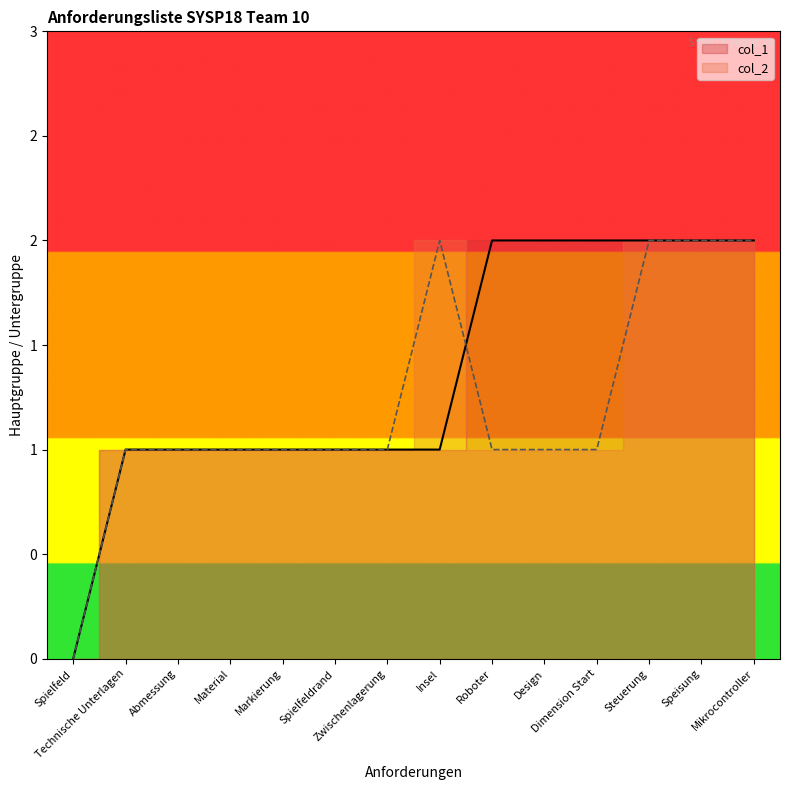

Between Material and Dimension Start, which series saw the biggest shift?

col_1